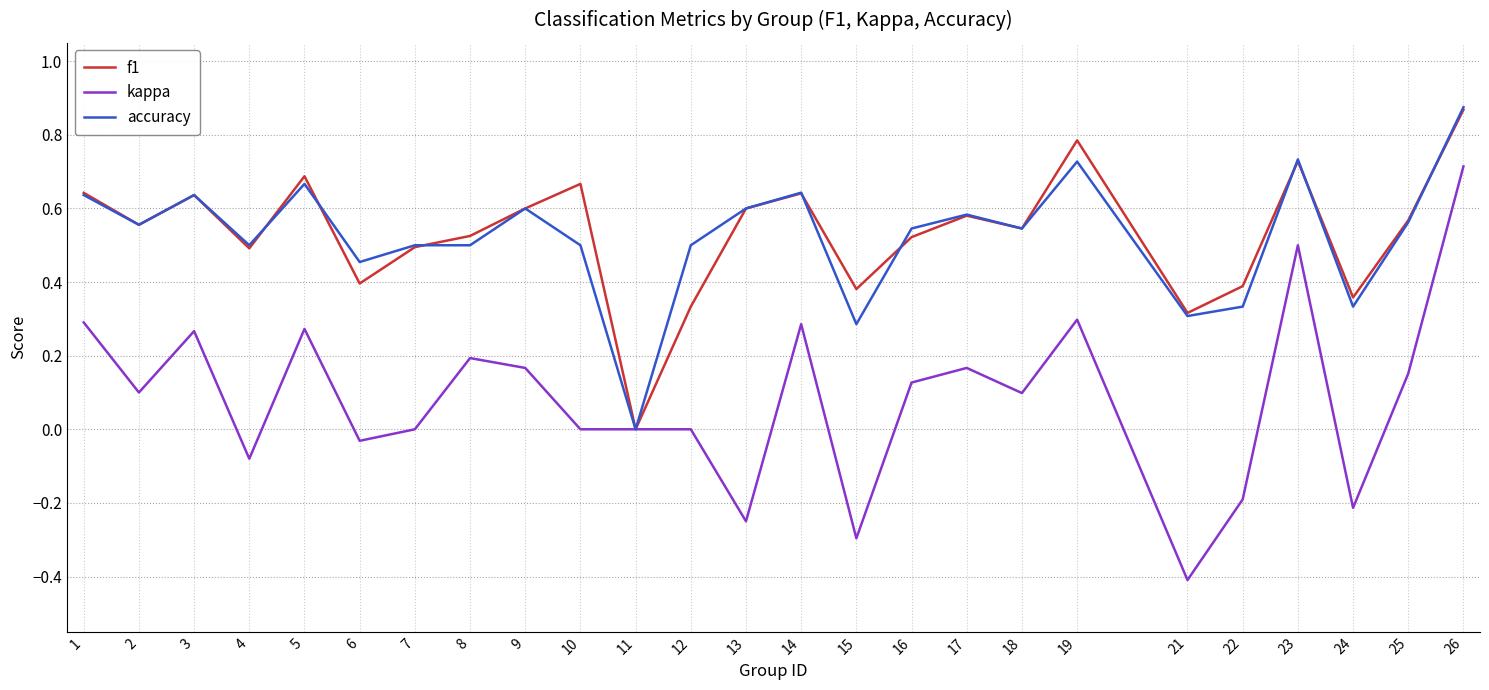

Is it true that kappa equals 0.2 at 14?

False